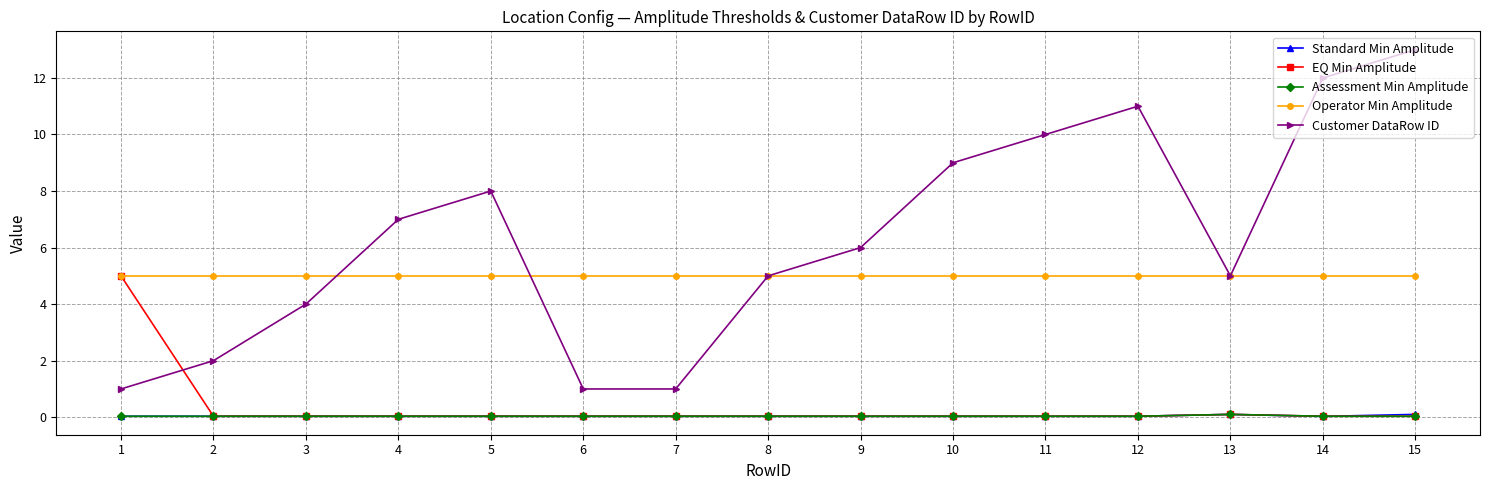

What value does the Operator Min Amplitude series have at 10?

5.0